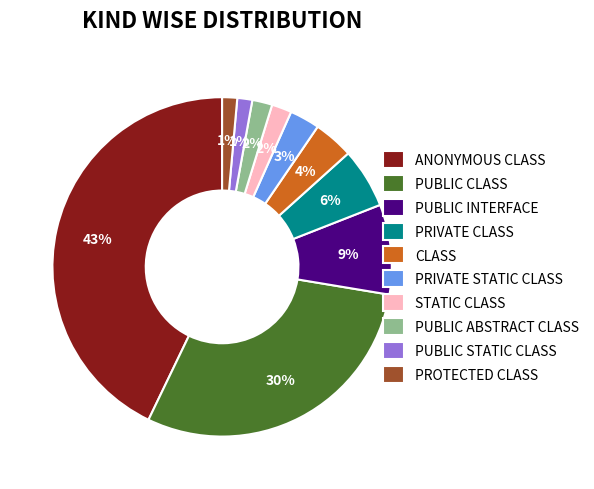

Which has a higher value, PUBLIC ABSTRACT CLASS or PRIVATE STATIC CLASS?

PRIVATE STATIC CLASS